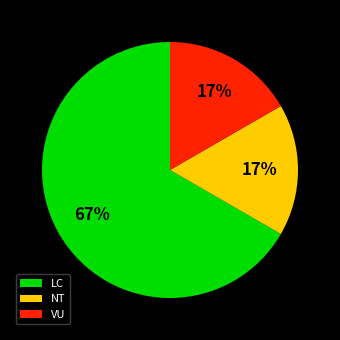

Which has a higher value, LC or NT?

LC